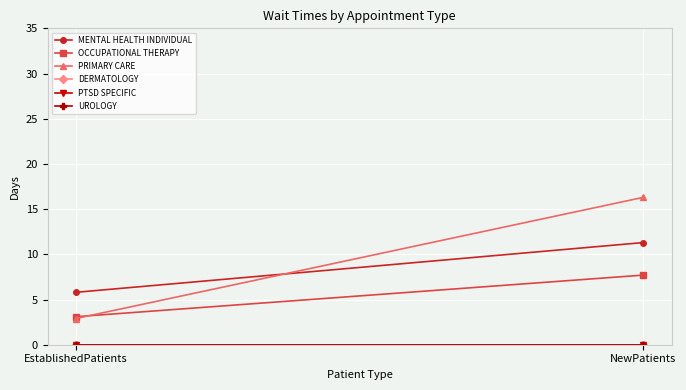

Is it true that OCCUPATIONAL THERAPY equals 7.7 at NewPatients?

True